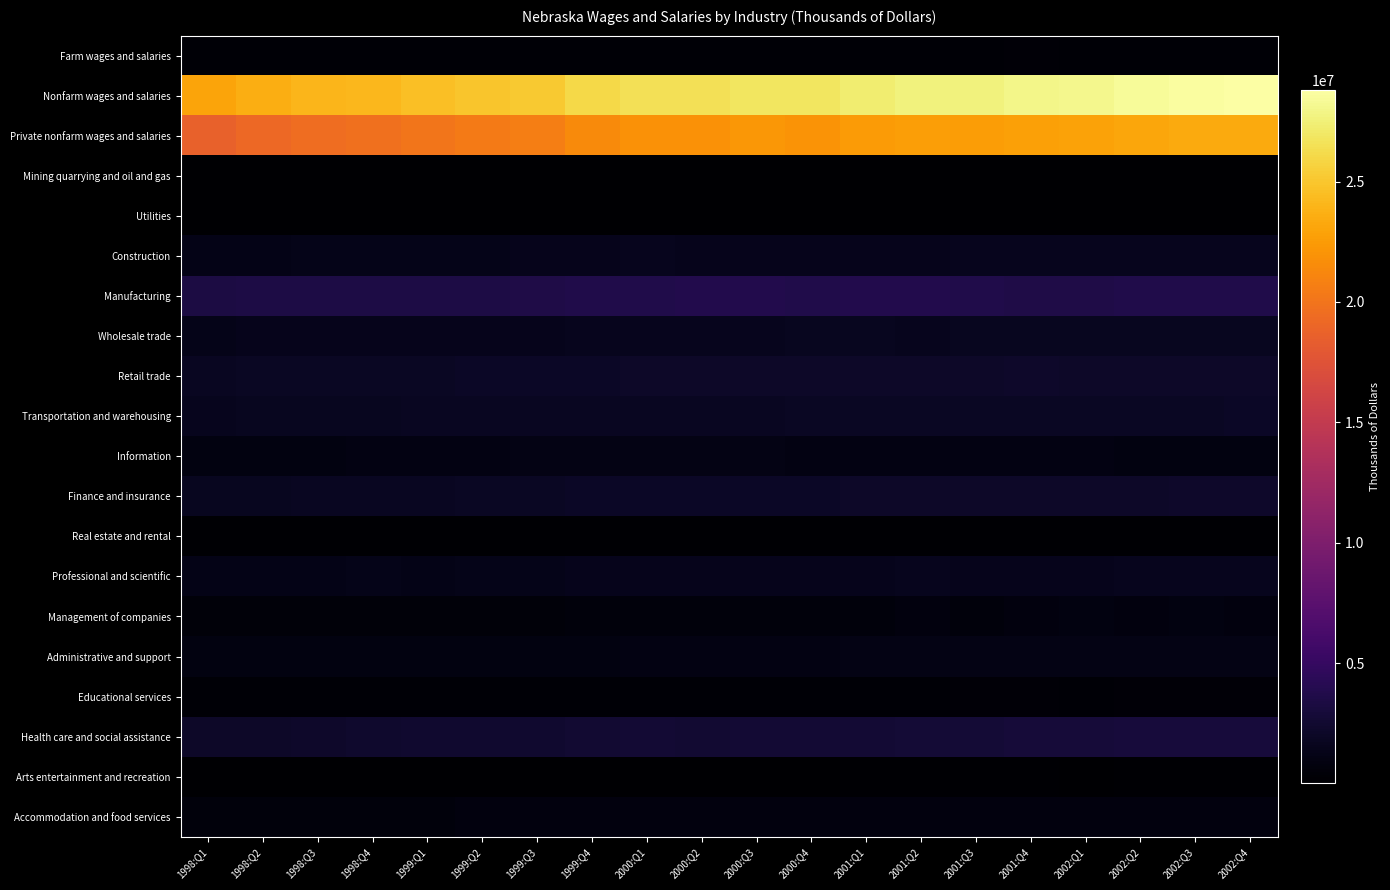

At which category is the sum across all series the highest?

2002:Q4